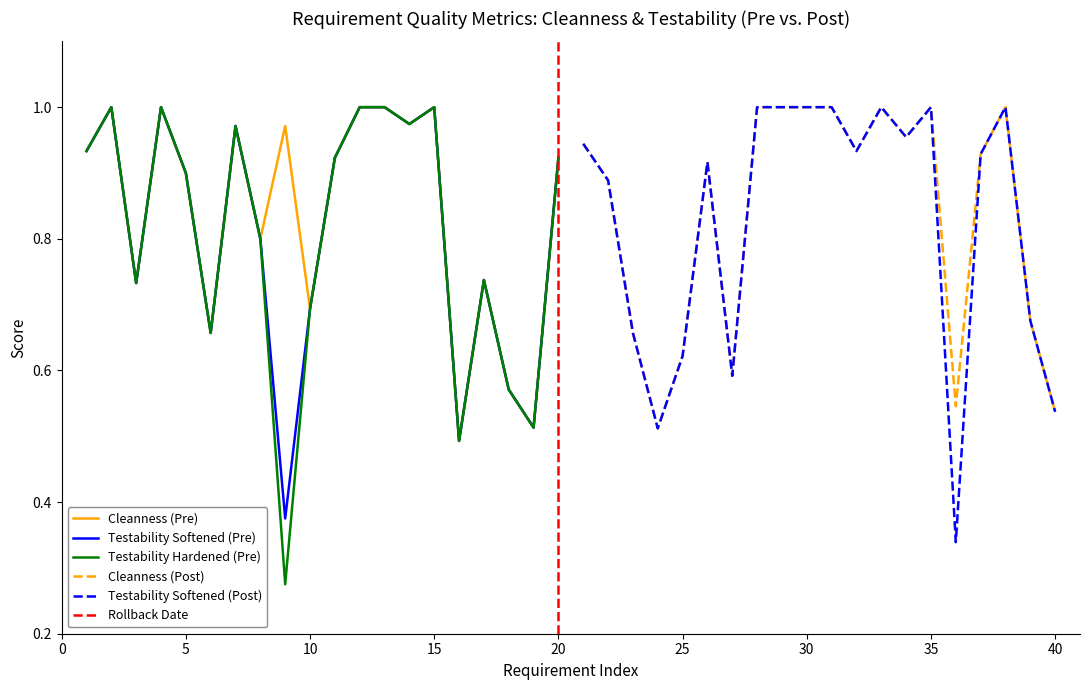

What is the sum of all Cleanness (Pre) values?

16.8